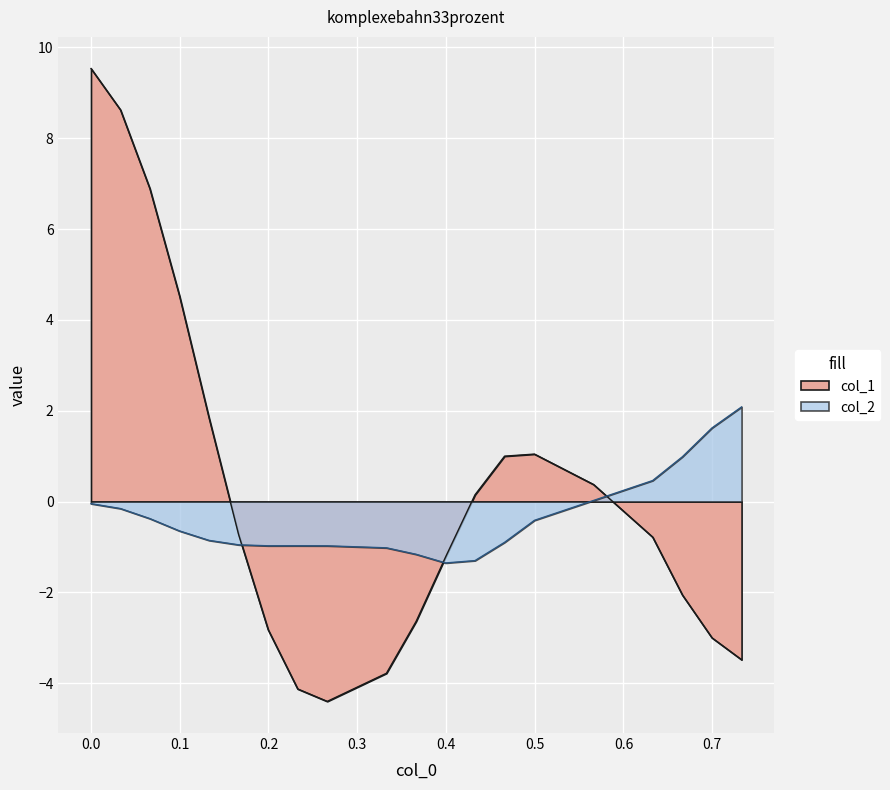

What is the difference between the second highest and second lowest values in the col_1 series?

12.8